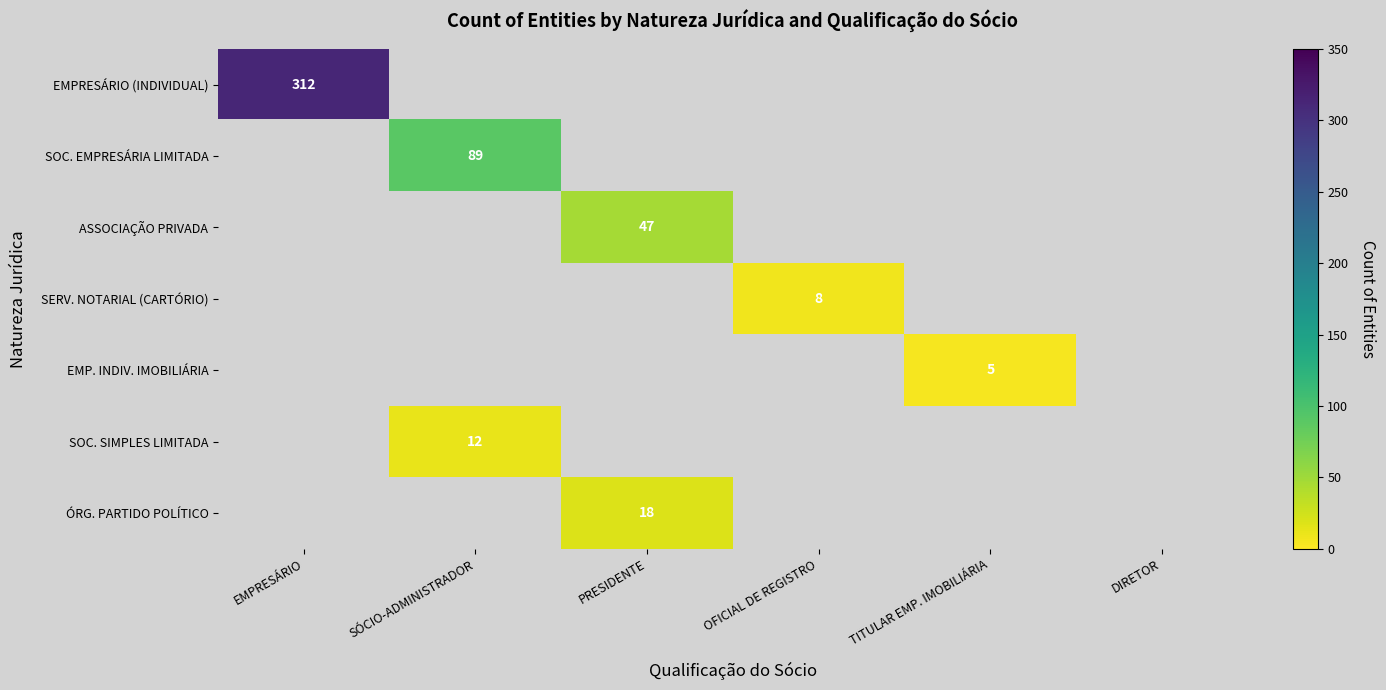

The value of ASSOCIAÇÃO PRIVADA at PRESIDENTE is 19. True or false?

False